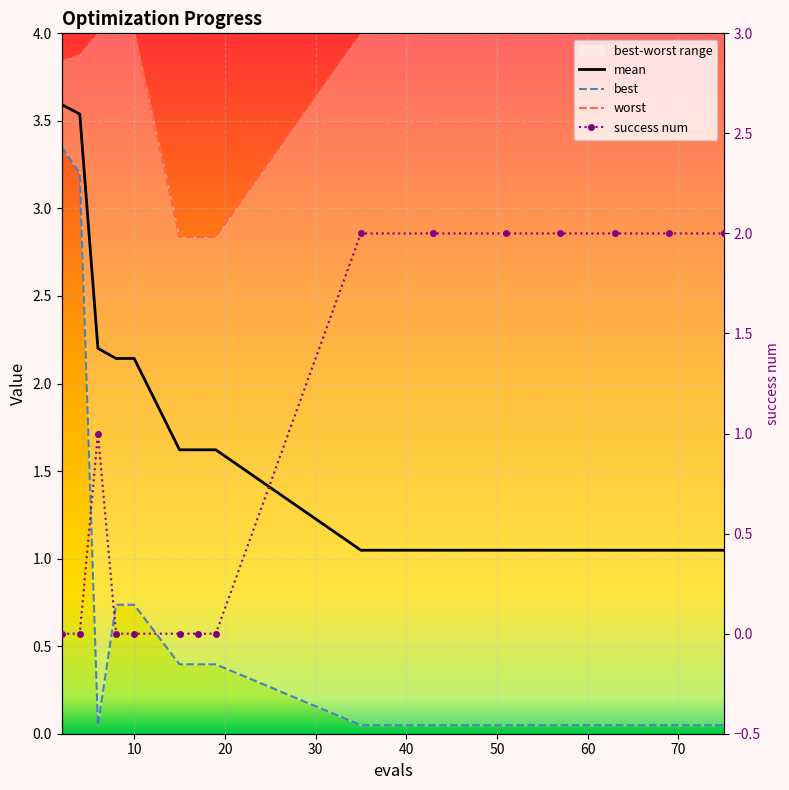

True or false: mean and worst intersect in this chart.

False